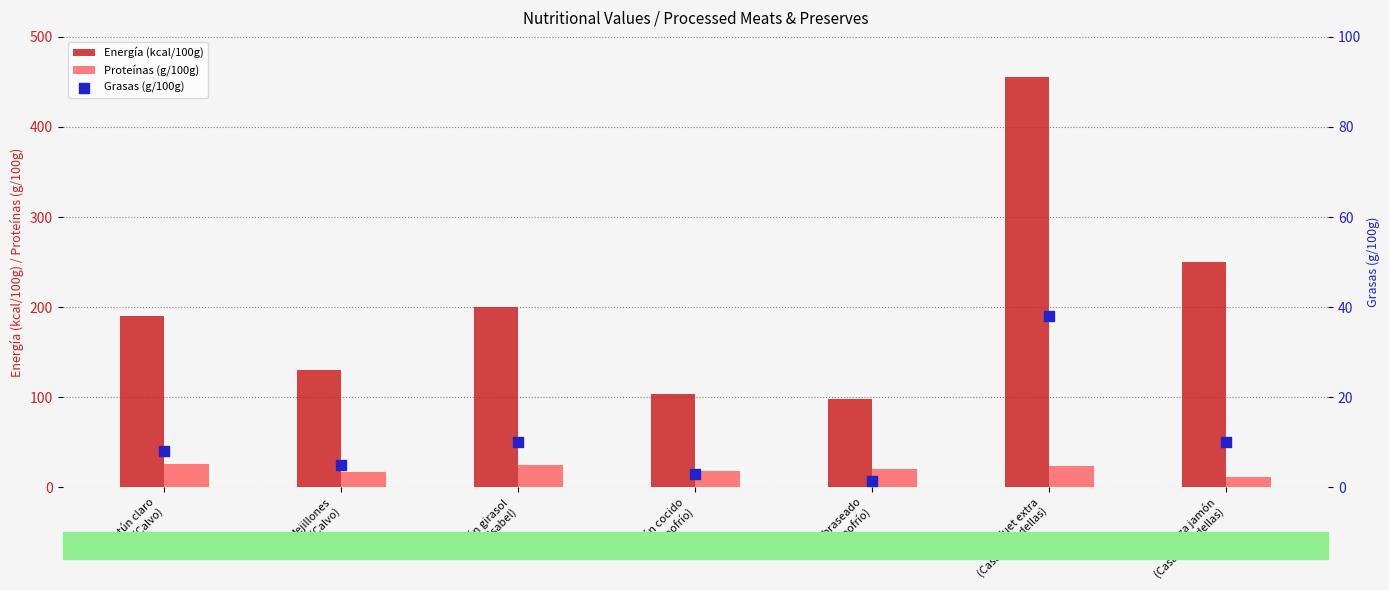

At how many categories does at least one series exceed 245?

2